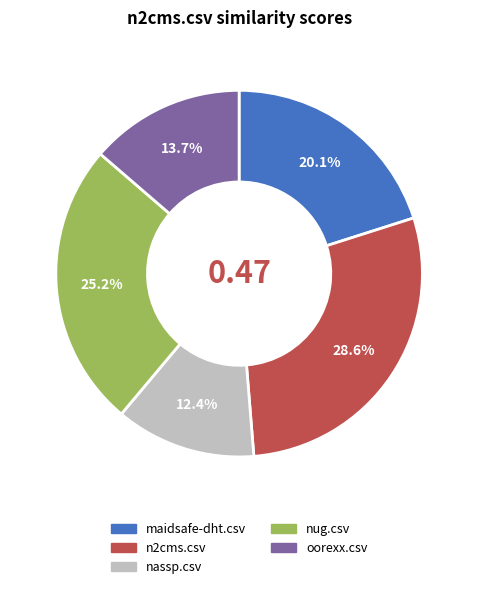

What portion of the pie excludes nassp.csv?

87.6%